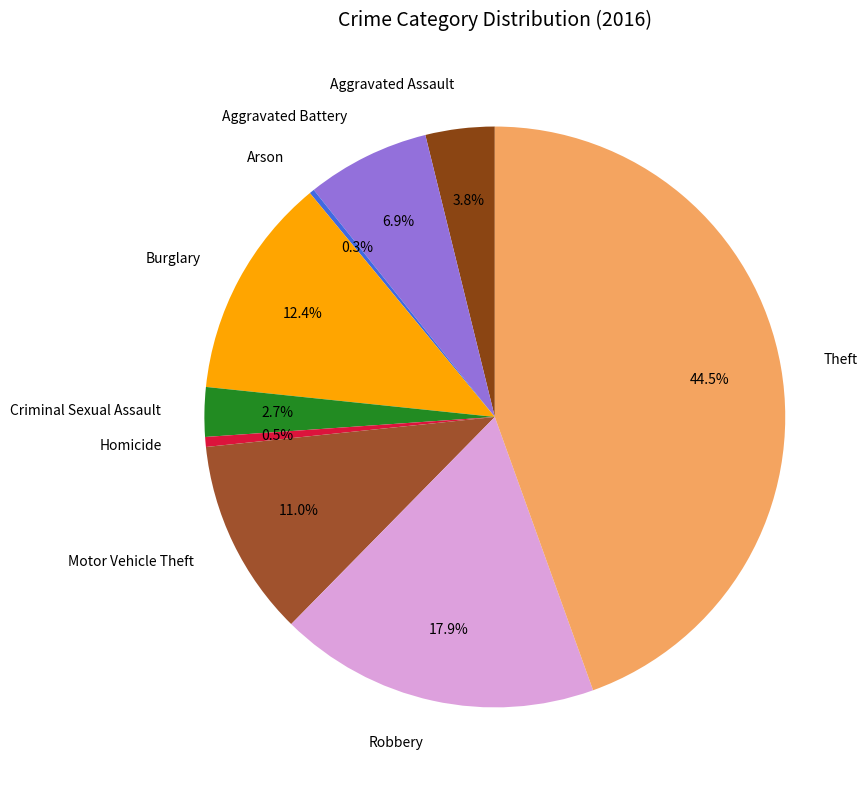

Which category has the biggest portion of the pie?

Theft